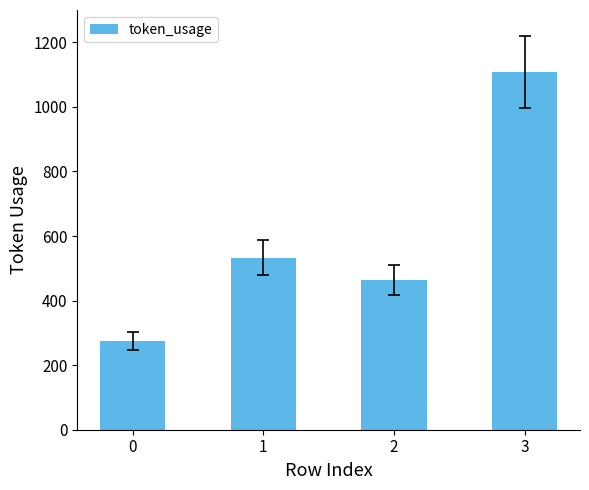

Reading left to right, list all the values displayed in this chart.

0=274	1=533	2=465	3=1108